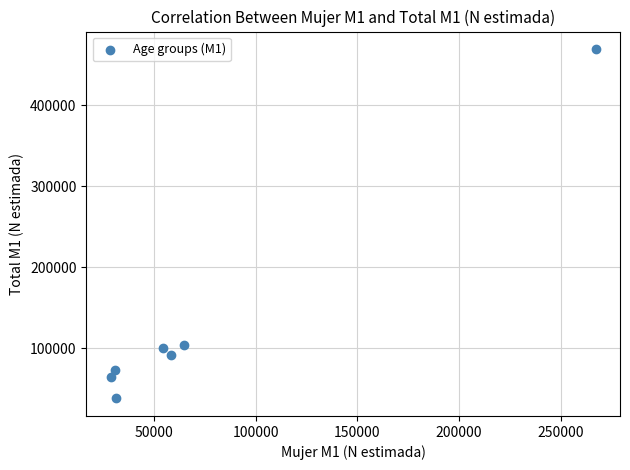

What is the average X value?

76363